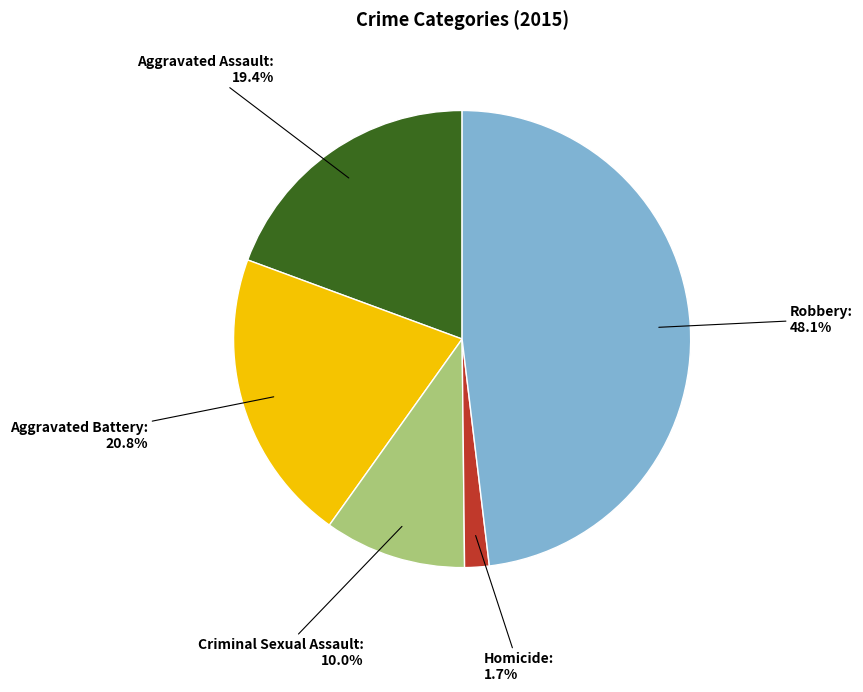

How many segments does this pie chart have?

5